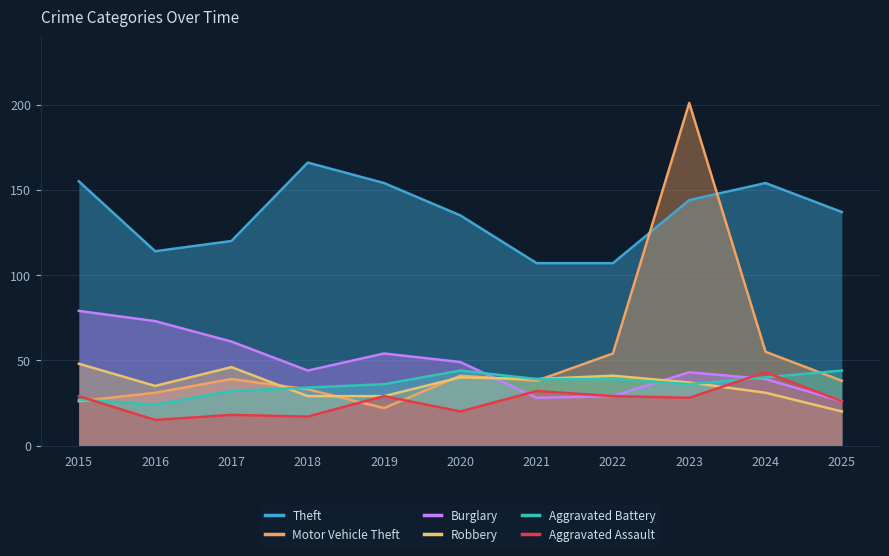

In Burglary, how many points are lower than both neighbors (excluding endpoints)?

2